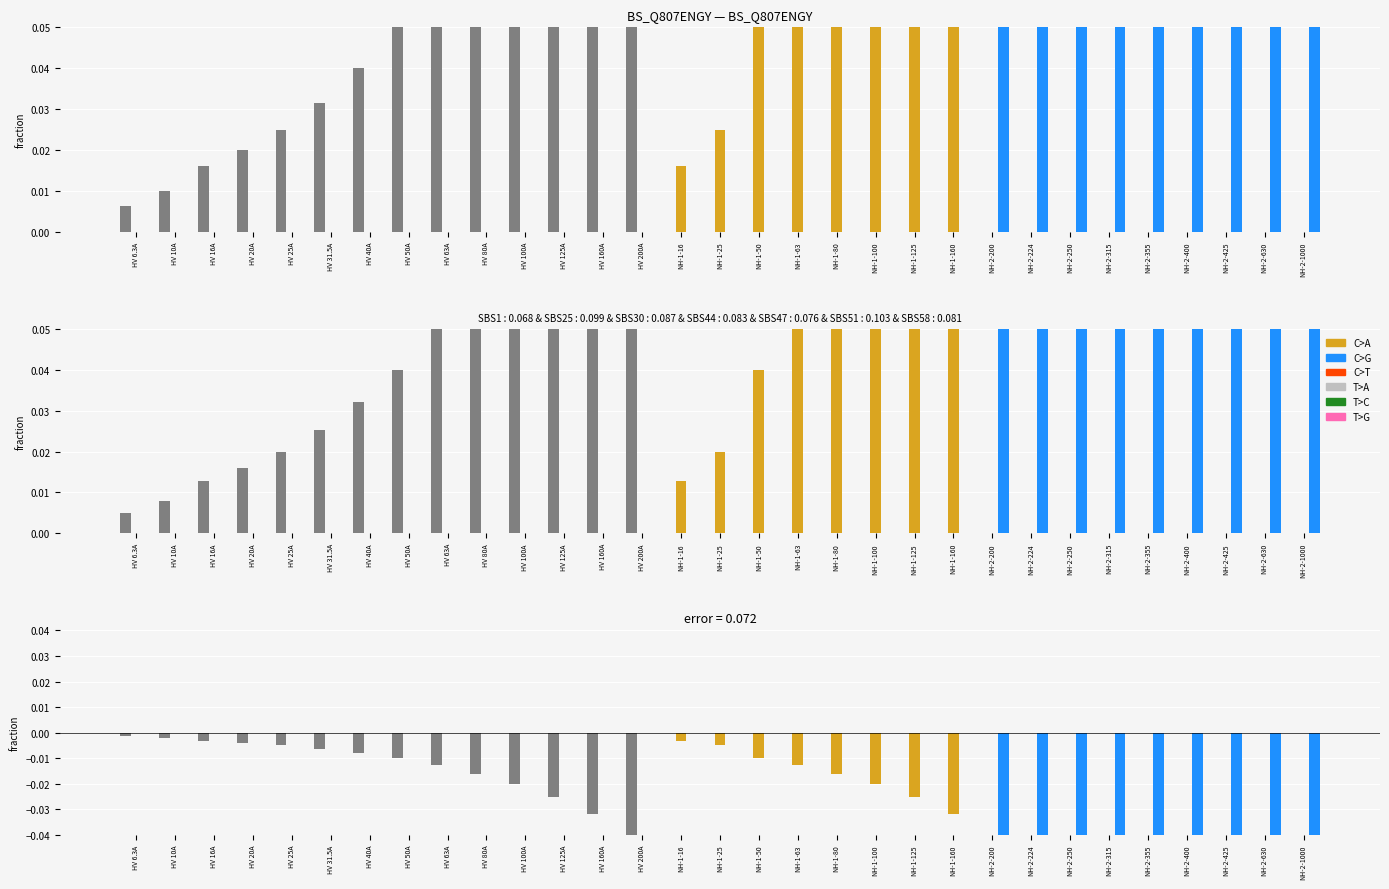

How many negative values does the HV series have?

14